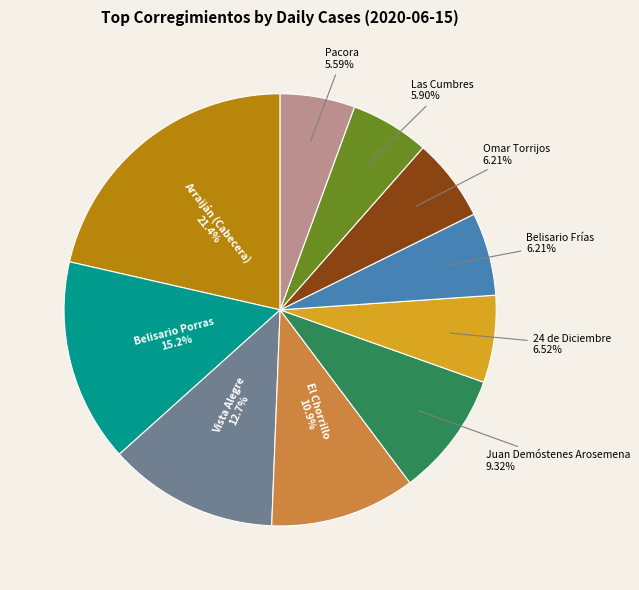

Is there a majority slice in this chart?

No